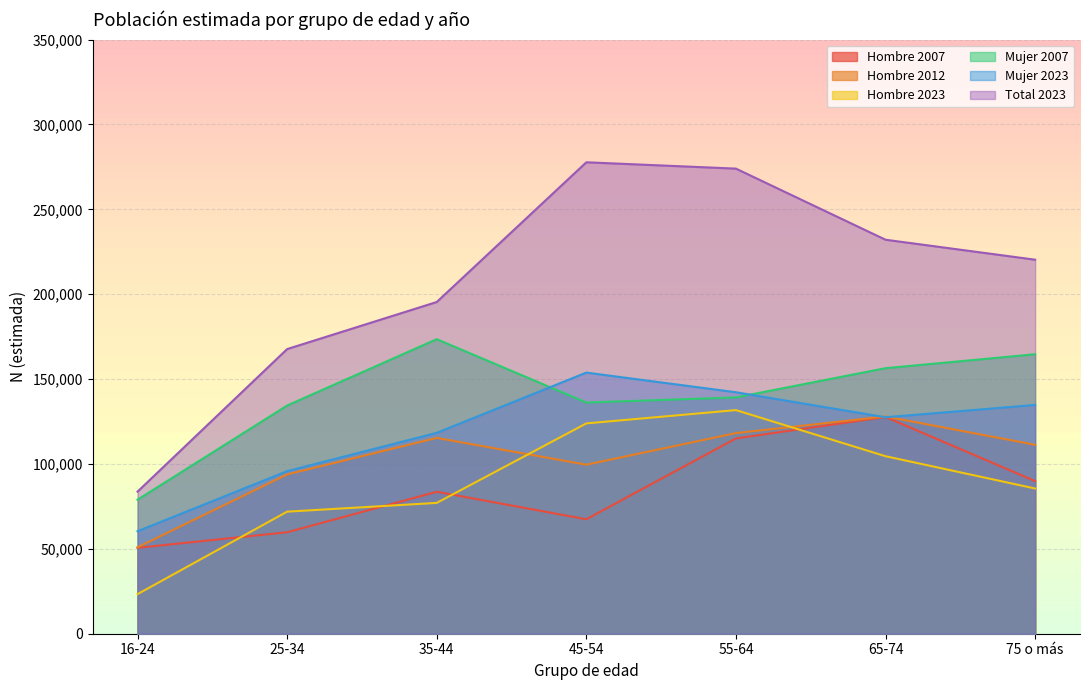

Rank the categories by Hombre 2007 value from lowest to highest.

16-24, 25-34, 45-54, 35-44, 75 o más, 55-64, 65-74